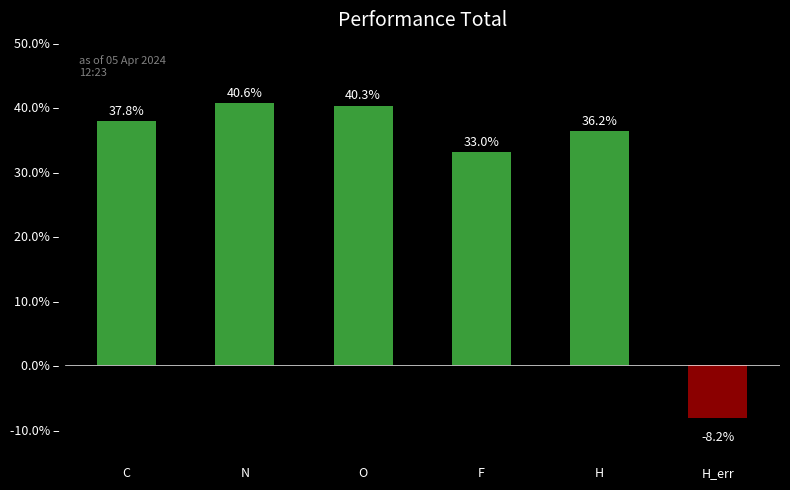

How many data points are above 37?

3